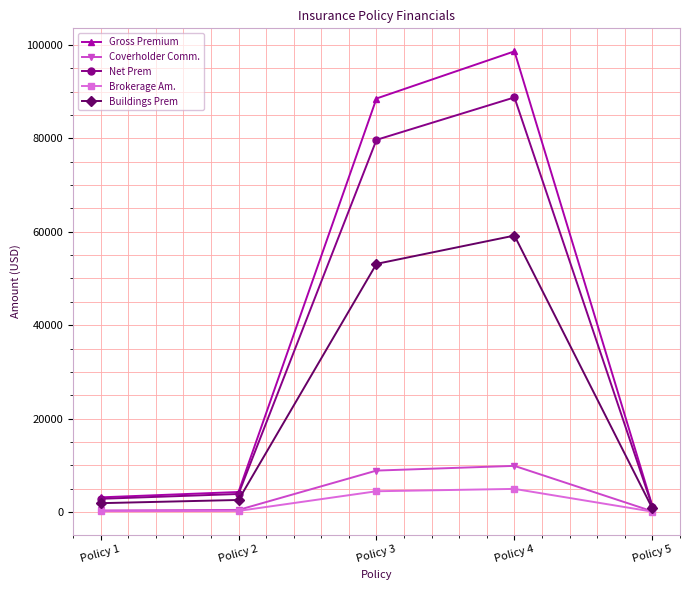

The value of Net Prem at Policy 3 is 18634.1. True or false?

False